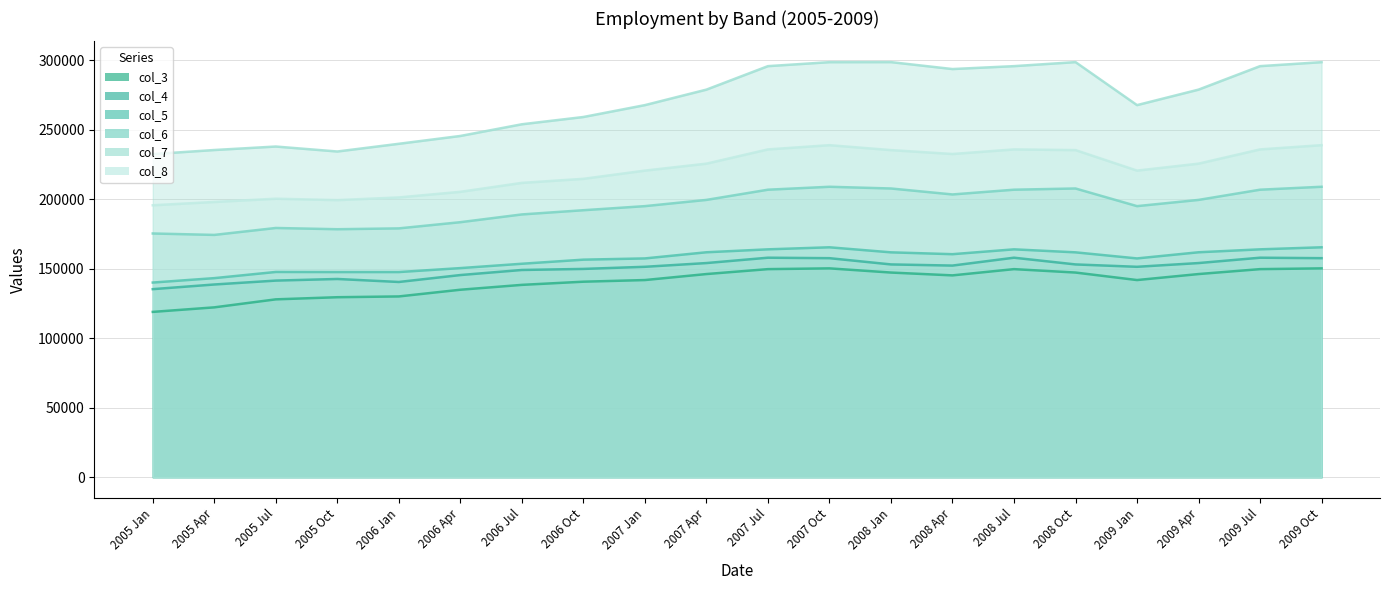

Reading right to left, what are all the values shown in this chart?

col_3: 150233	149681	146140	141824	147225	149681	145187	147225	150233	149681	146140	141824	140644	138362	134859	130043	129477	127946	122183	118923
col_4: 157562	157902	154051	151360	153065	157902	152241	153065	157562	157902	154051	151360	149835	149079	145425	140443	142601	141437	138634	135281
col_5: 165390	163918	161809	157384	161758	163918	160432	161758	165390	163918	161809	157384	156493	153551	150422	147576	147573	147649	143202	140028
col_6: 208926	206815	199474	194994	207691	206815	203401	207691	208926	206815	199474	194994	192058	189027	183445	178992	178385	179281	174294	175323
col_7: 298559	295694	278805	267658	298596	295694	293605	298596	298559	295694	278805	267658	259115	253883	245474	239846	234298	237872	235367	232422
col_8: 238845	235796	225548	220546	235300	235796	232495	235300	238845	235796	225548	220546	214634	211719	205285	201252	199322	200336	197998	195620